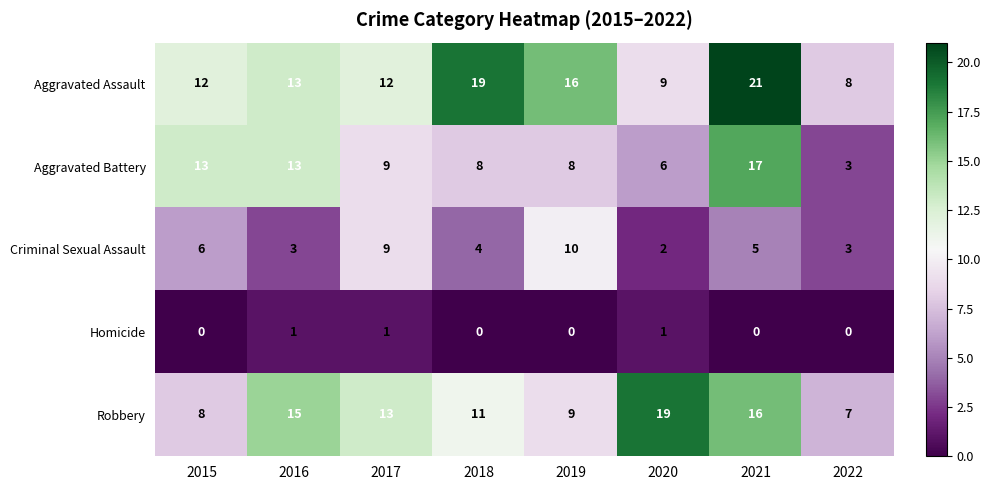

True or false: Robbery has a value of 6 at 2019.

False